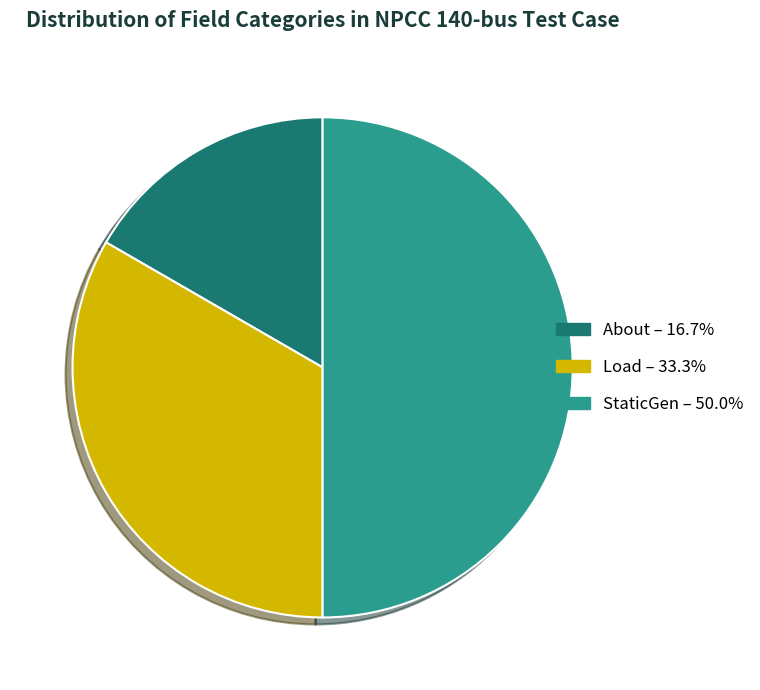

The About slice represents 1% of the pie. True or false?

False